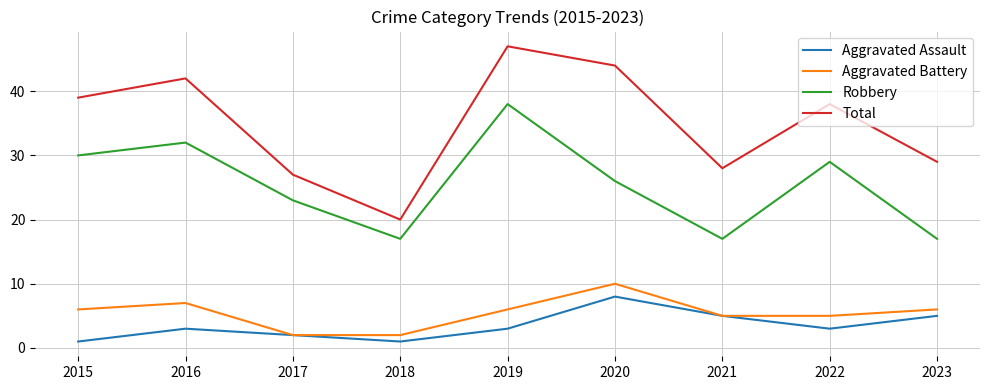

What is the maximum value for Aggravated Assault?

8